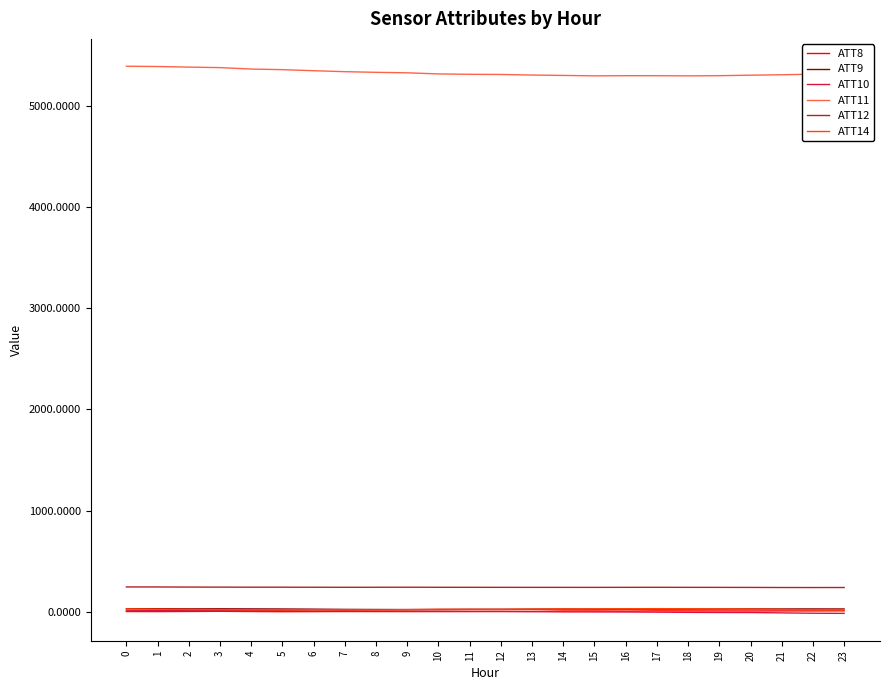

Does the chart have visible grid lines?

No